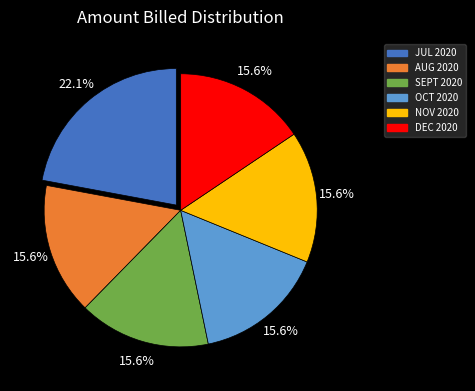

The SEPT 2020 slice represents 16% of the pie. True or false?

True